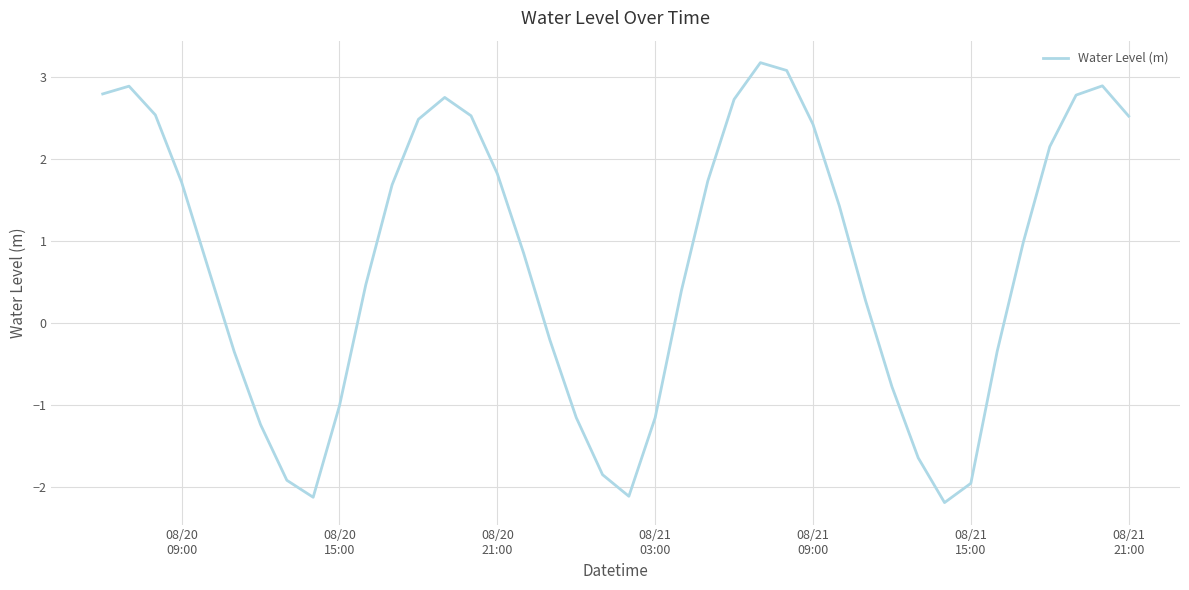

What is the minimum value shown in the chart?

-2.2